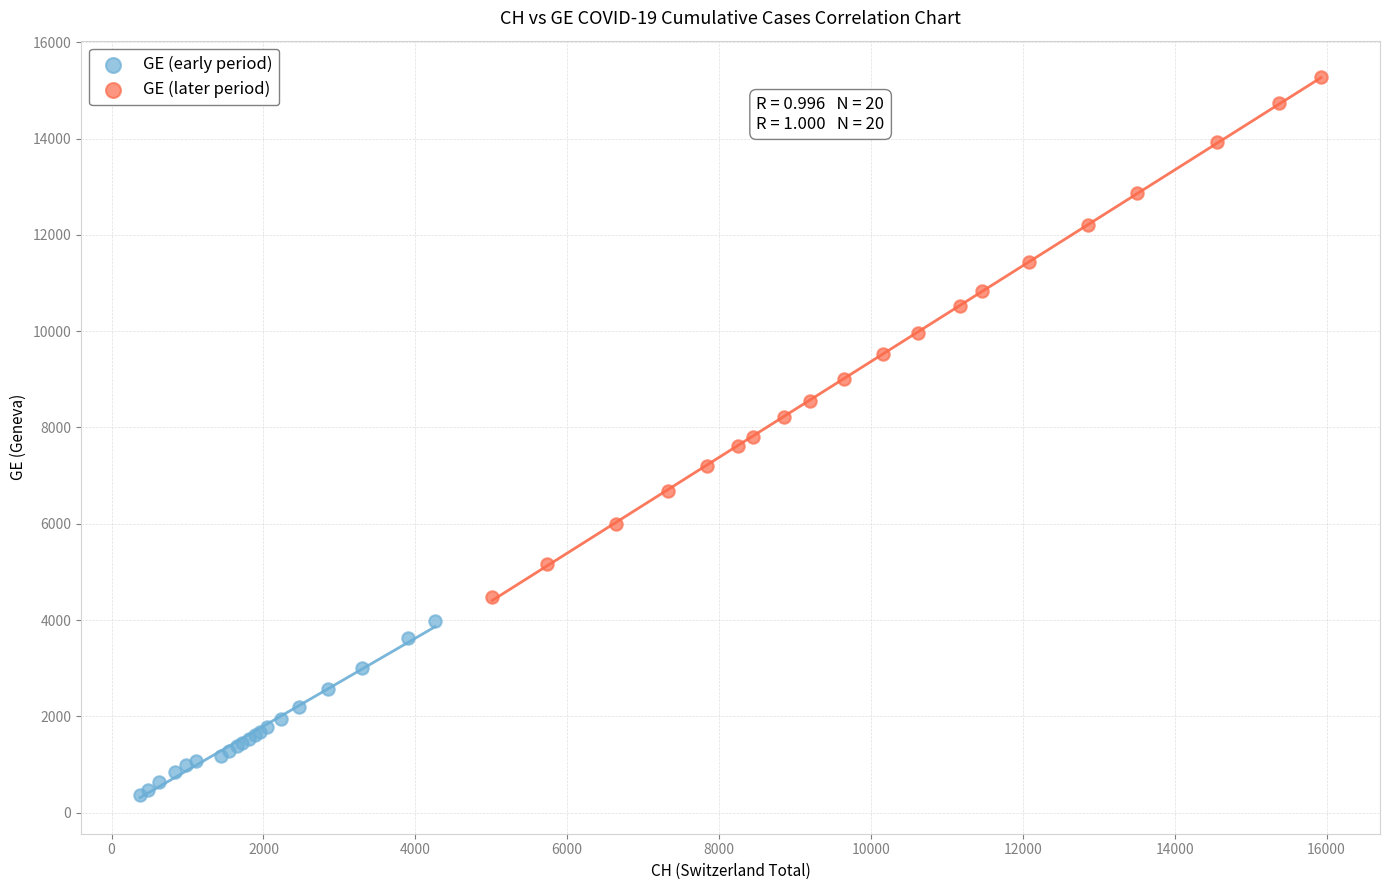

Which series has the largest Y range (max minus min)?

GE (later period)